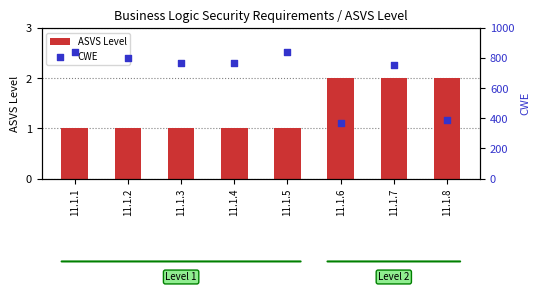

What are all the series names shown in the legend?

ASVS Level, CWE